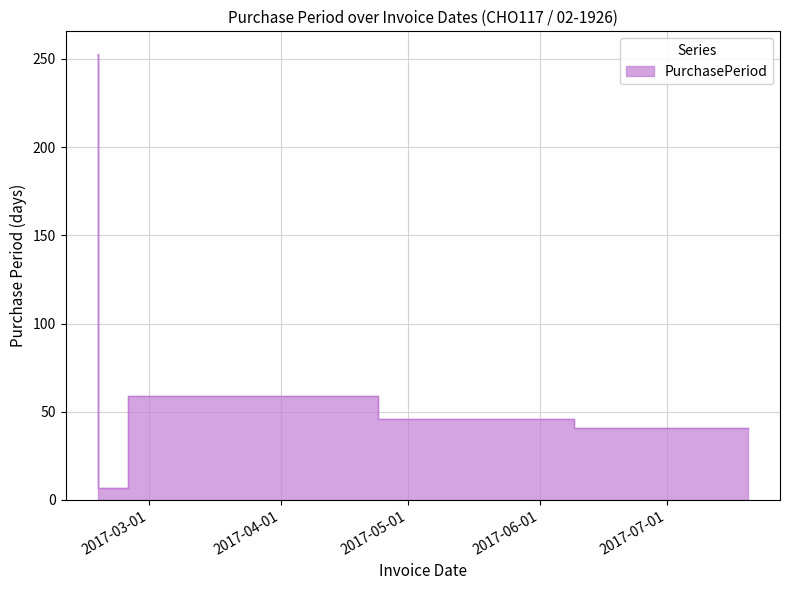

What is the sum of the values at 2017-07-20 and 2017-02-24?

48